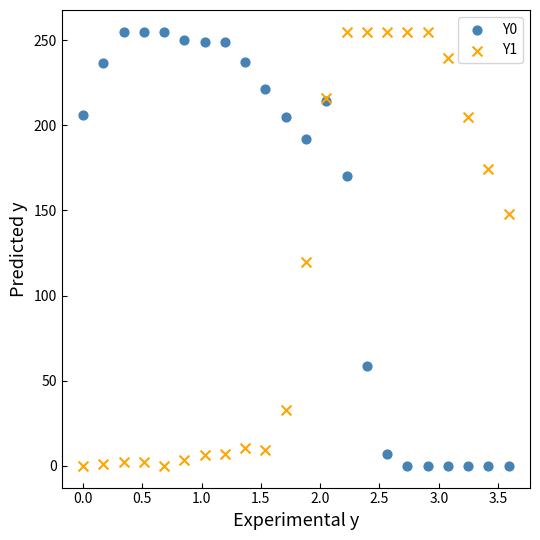

Across all series, what Y value is closest to 127?

119.8